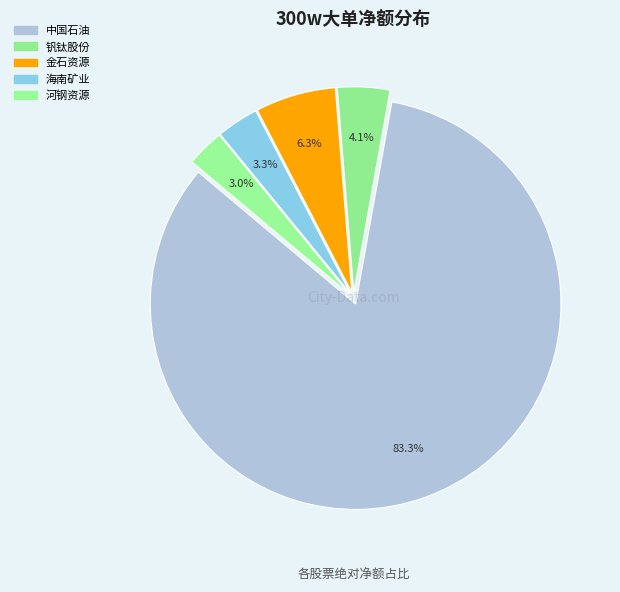

Does any single category account for the majority?

Yes